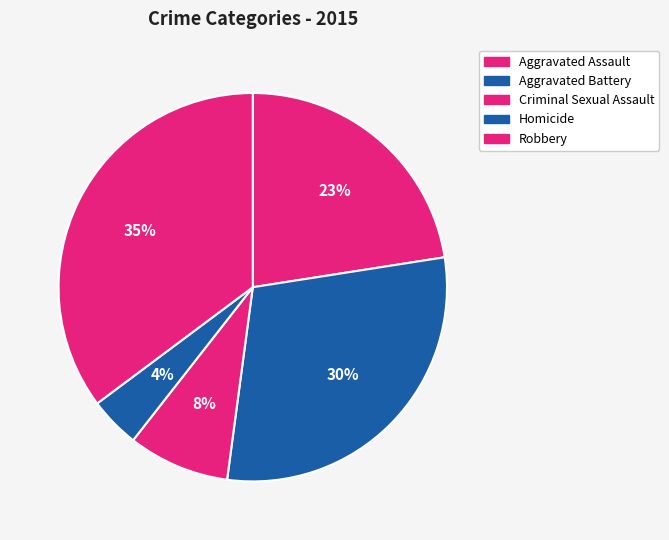

The Criminal Sexual Assault slice represents 8% of the pie. True or false?

True